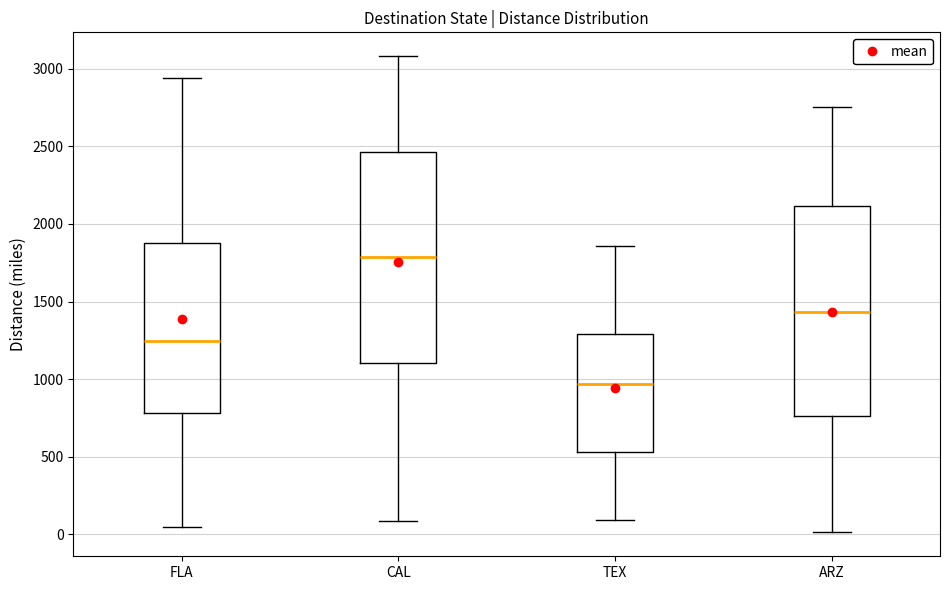

Where does the median line of the box for ARZ sit on the y-axis? The values are not printed on the chart, so give them approximately, as read against the axis.

1450